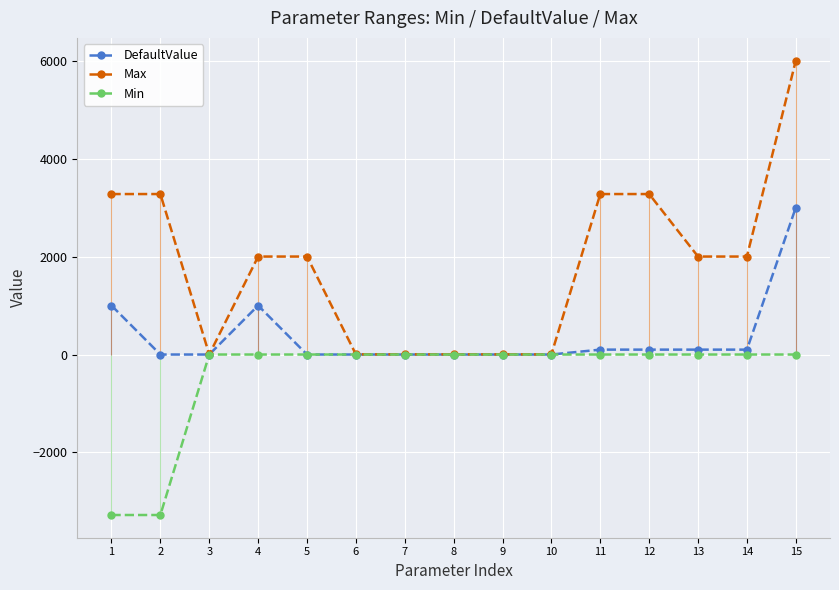

What is the difference between the second highest and second lowest values in the Min series?

3276